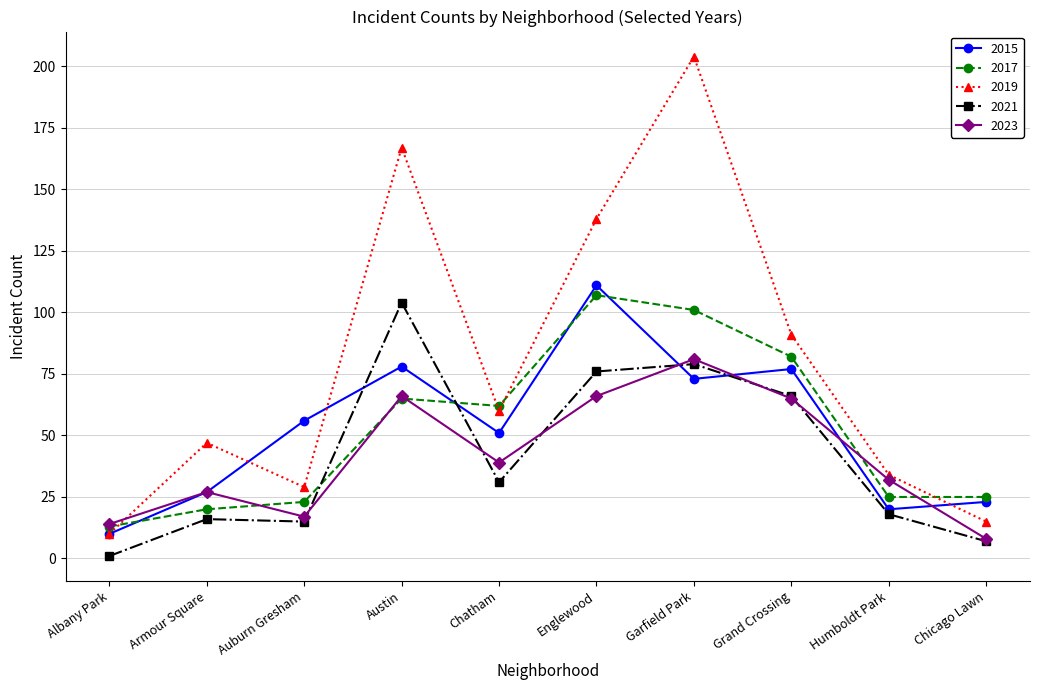

The value of 2023 at Austin is 26. True or false?

False